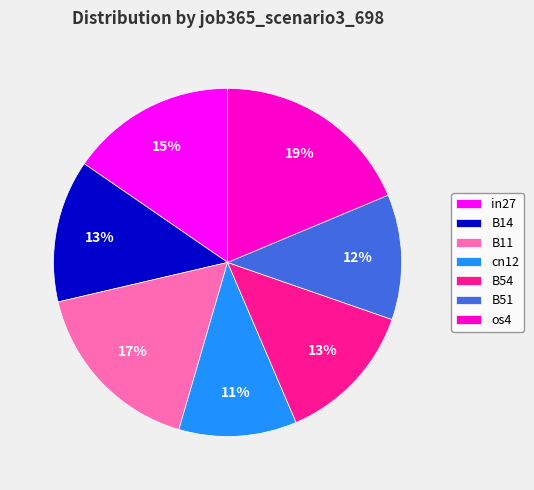

Count the number of slices in the pie.

7